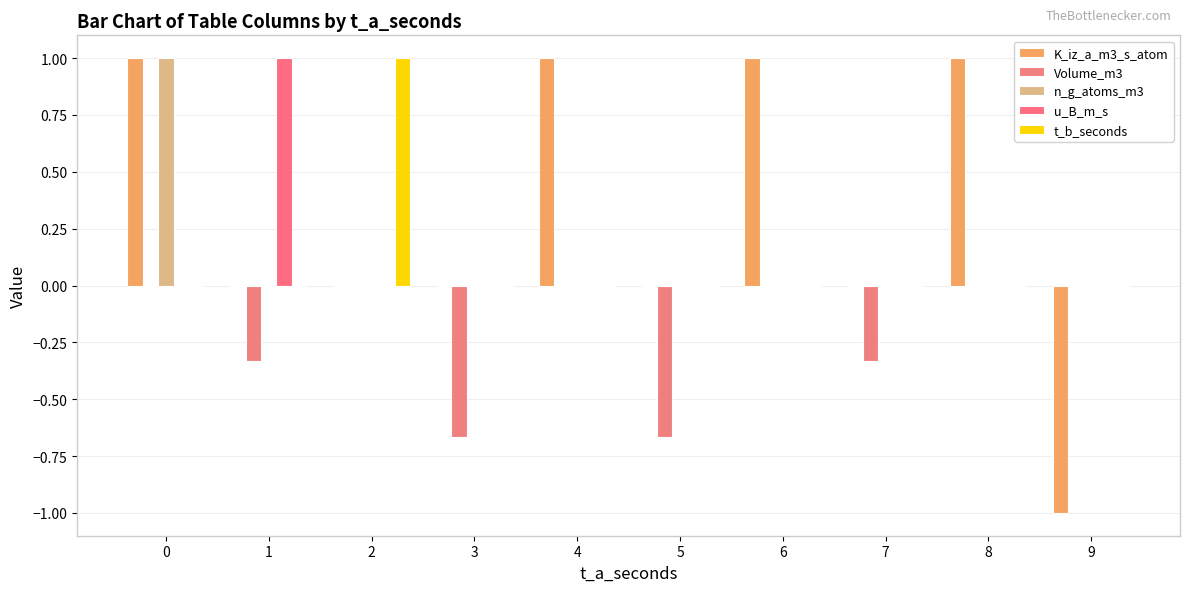

How many groups of bars are there?

10